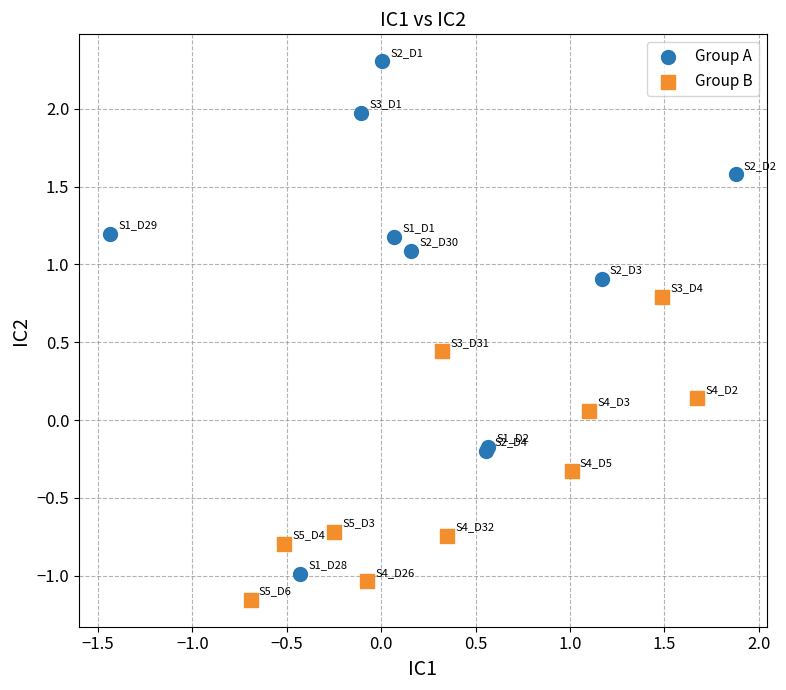

Which series reaches the minimum Y coordinate?

Group B